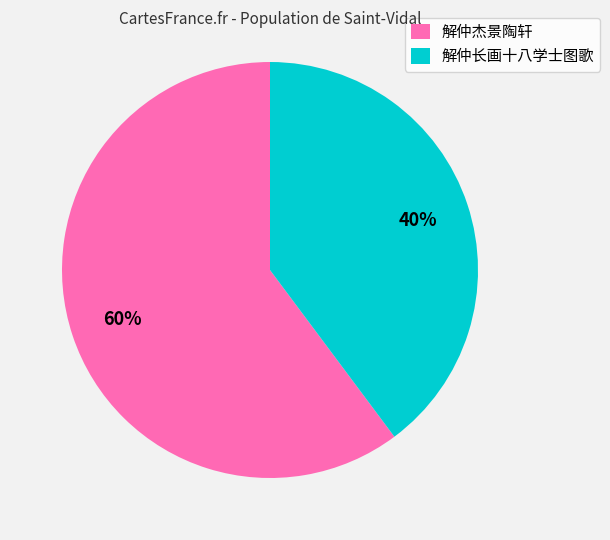

Rank the categories by value from highest to lowest.

解仲杰景陶轩, 解仲长画十八学士图歌